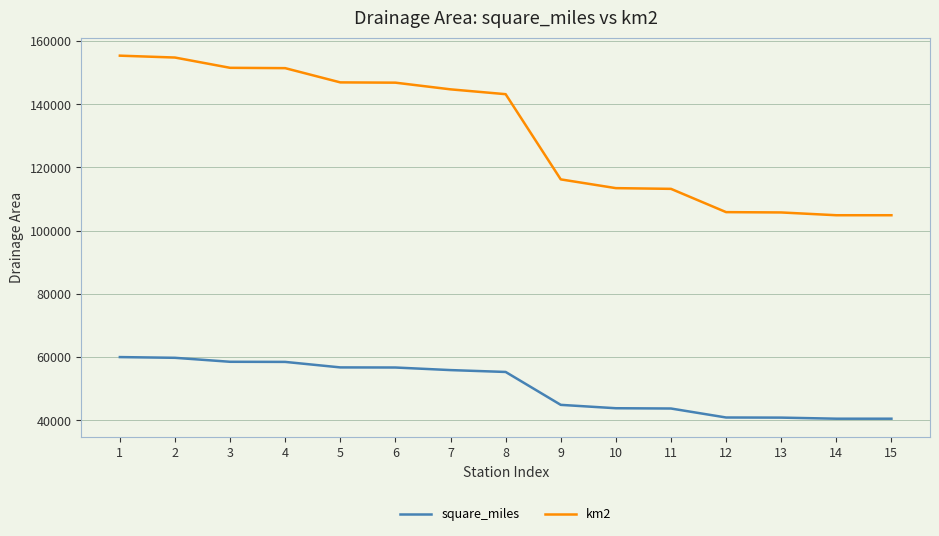

What is the value of the square_miles point at the 10th from the left?

43801.0